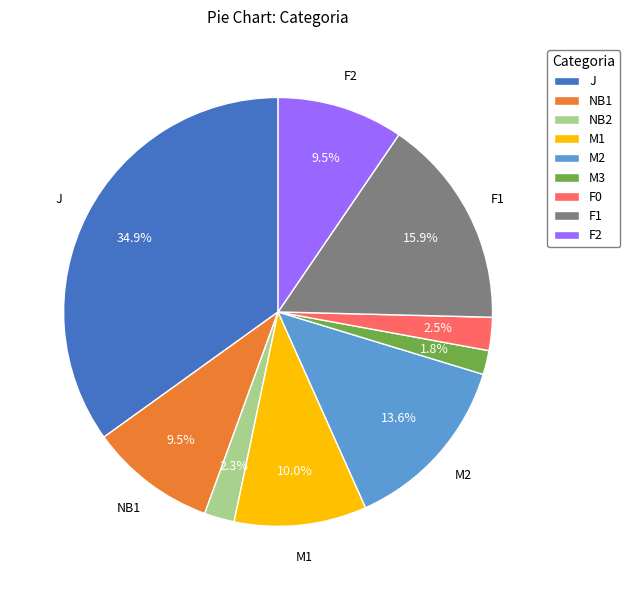

Is F0 the majority of the pie?

No